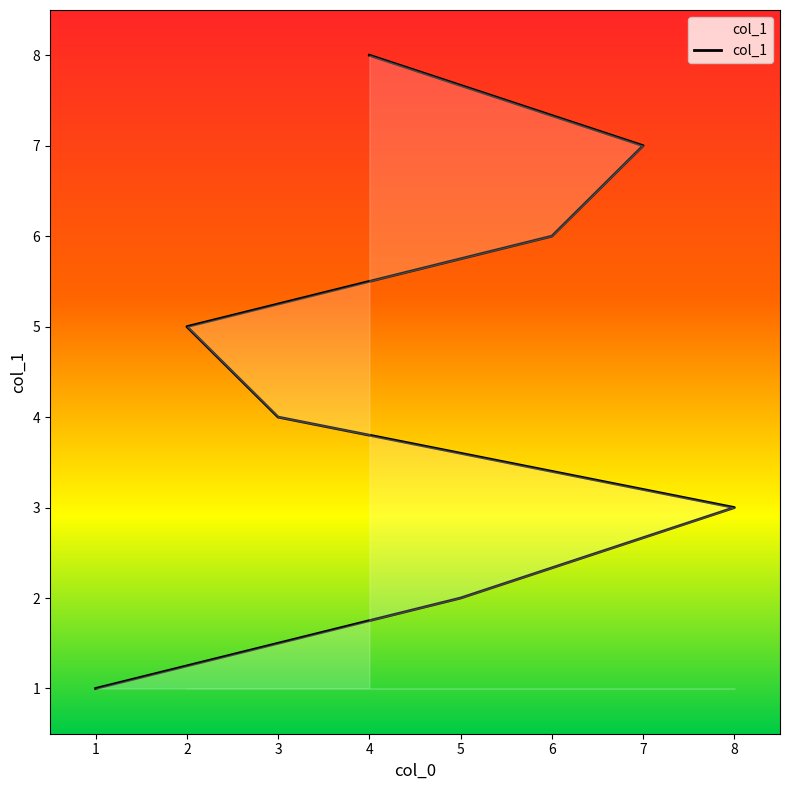

Which has a higher value, 1 or 6?

6